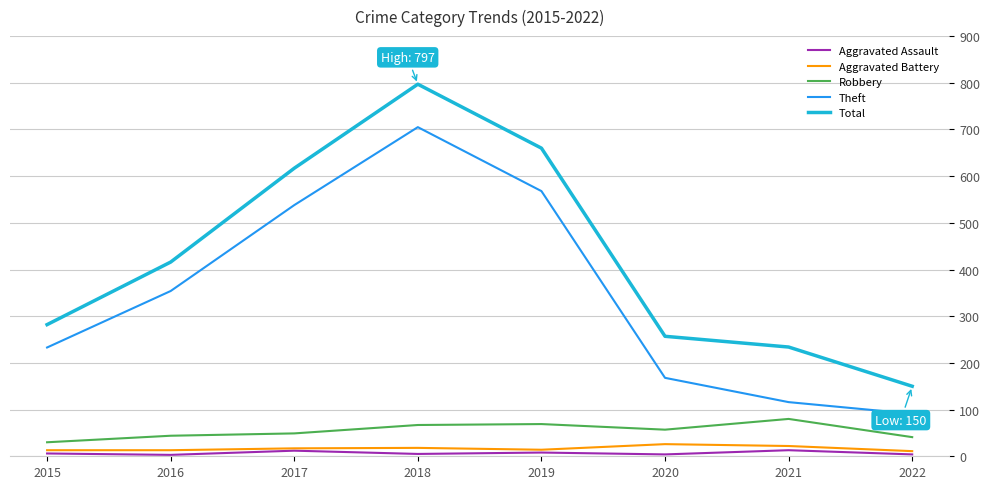

What are all the series names shown in the legend?

Aggravated Assault, Aggravated Battery, Robbery, Theft, Total